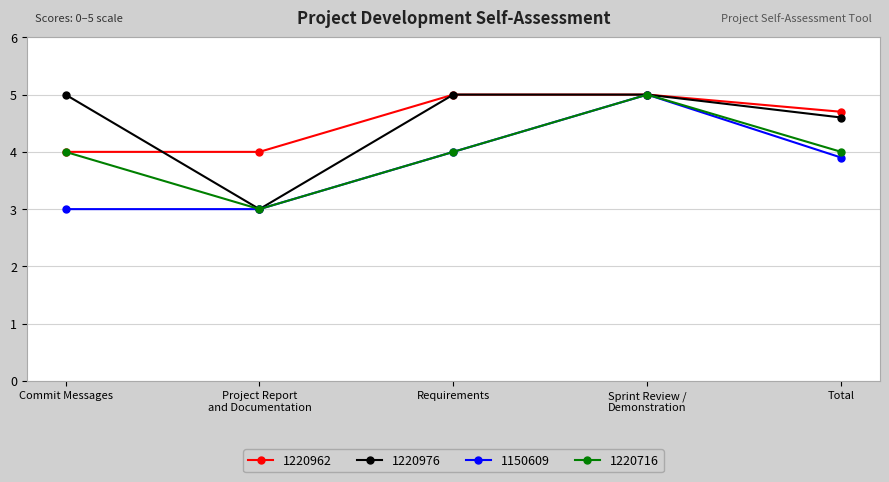

How many 1220962 values are between 4 and 5?

5